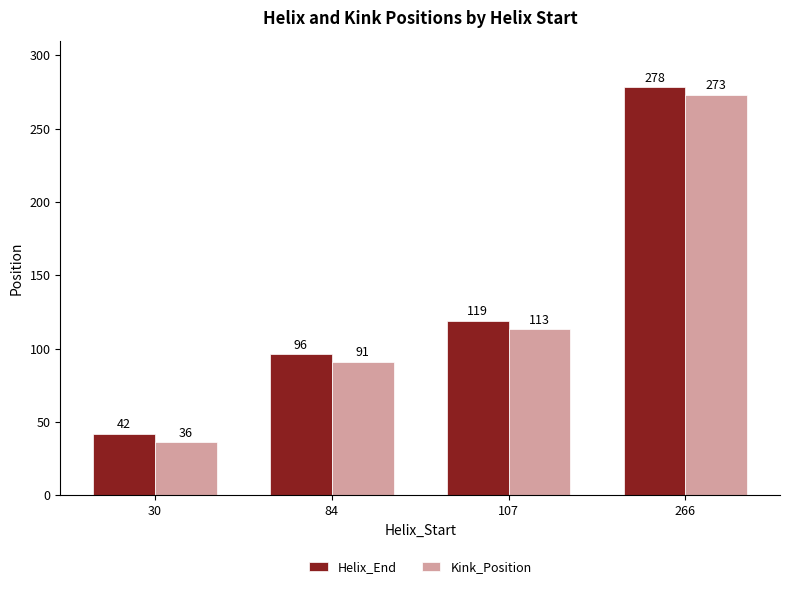

Which series has the largest total across all categories?

Helix_End